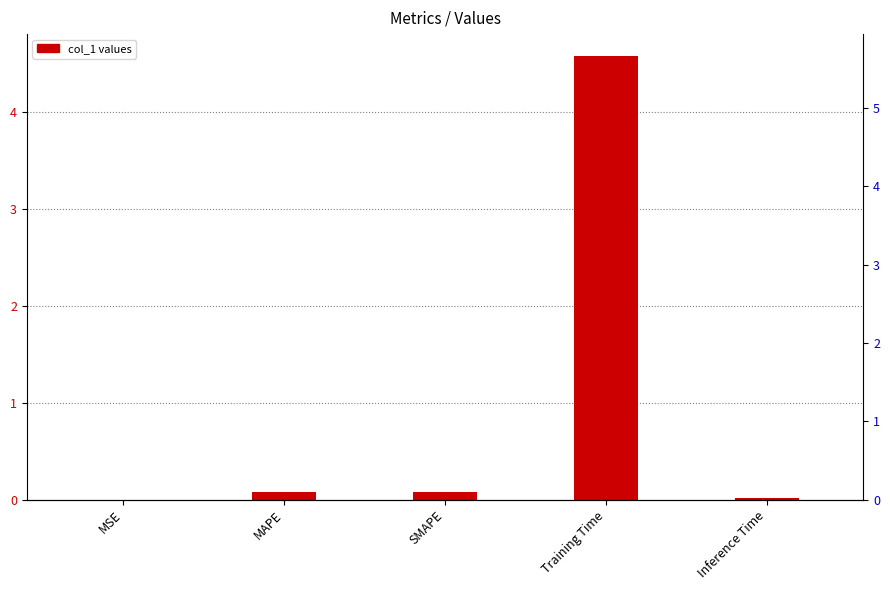

What is the average value?

0.9